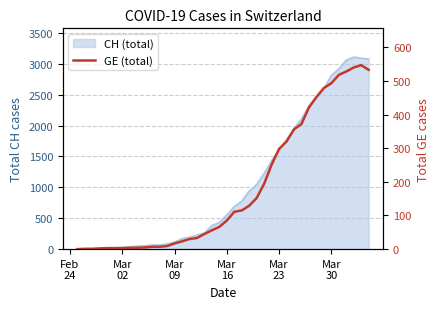

How many interior local peaks (higher than both neighbors) does the data have?

1